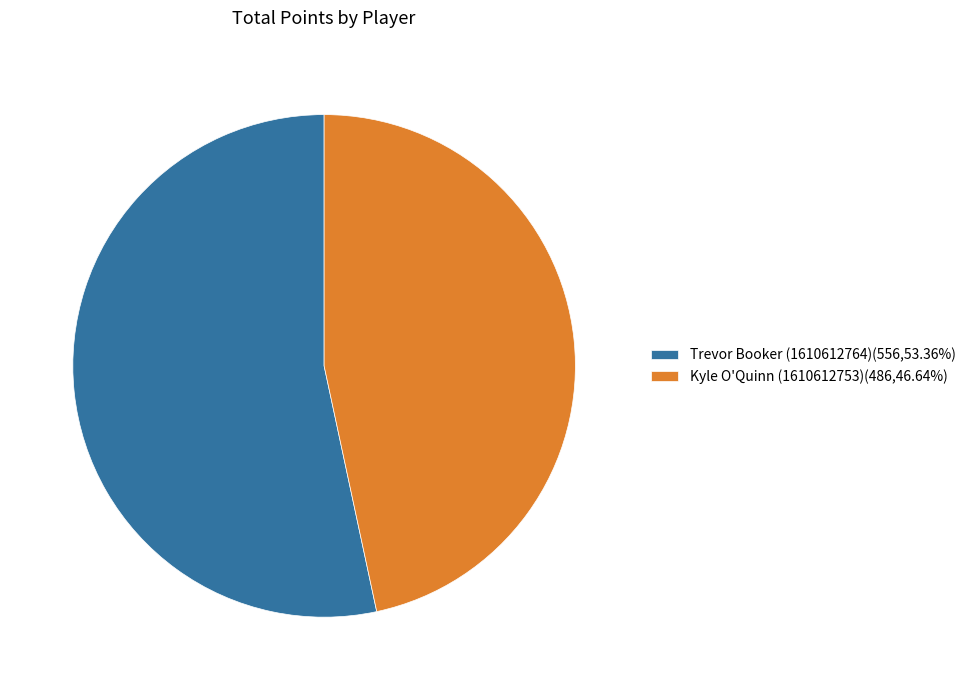

Approximately how many times larger is the value at Kyle O'Quinn (1610612753)(486,46.64%) compared to Trevor Booker (1610612764)(556,53.36%)?

0.9